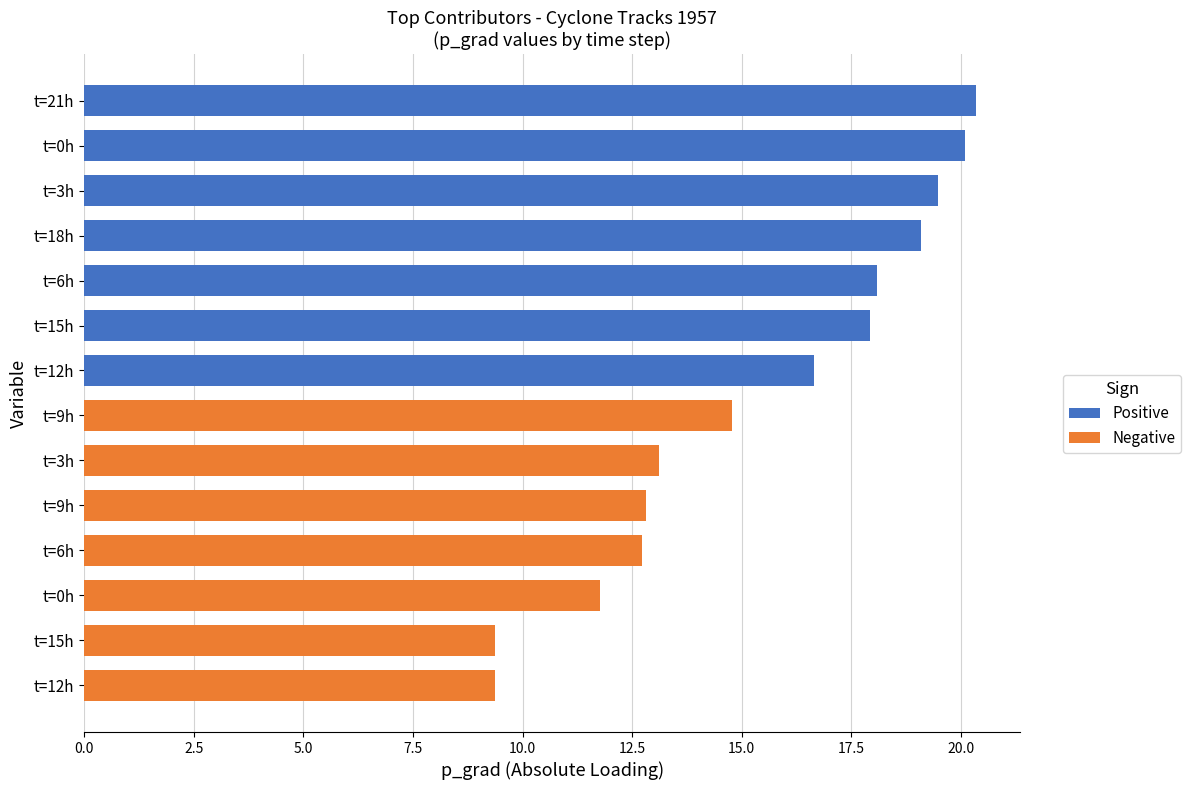

True or false: Positive has a value of 0.0 at t=9h.

True